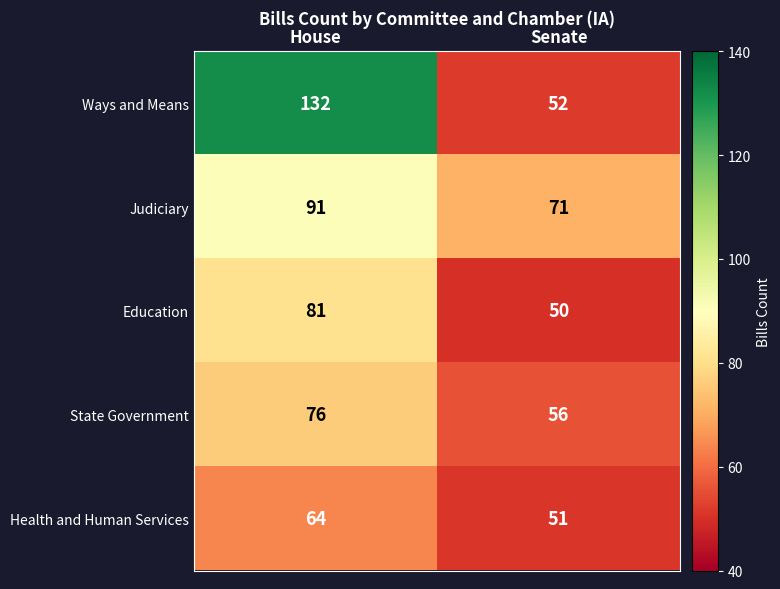

Reading left to right, what are all the values shown in this chart?

Ways and Means: House=132	Senate=52
Judiciary: House=91	Senate=71
Education: House=81	Senate=50
State Government: House=76	Senate=56
Health and Human Services: House=64	Senate=51